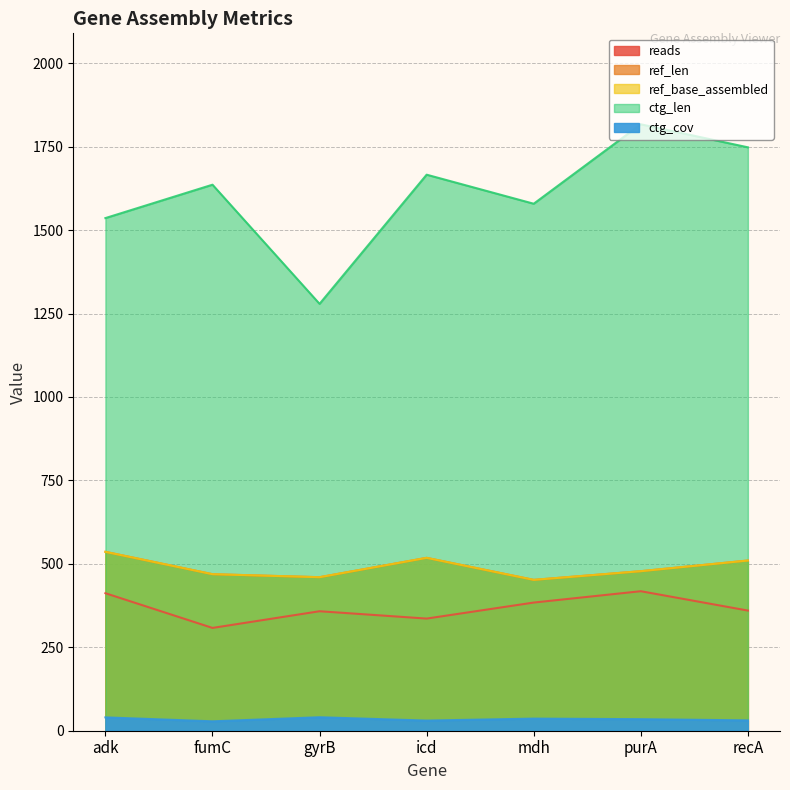

Which series has the largest range (max minus min)?

ctg_len